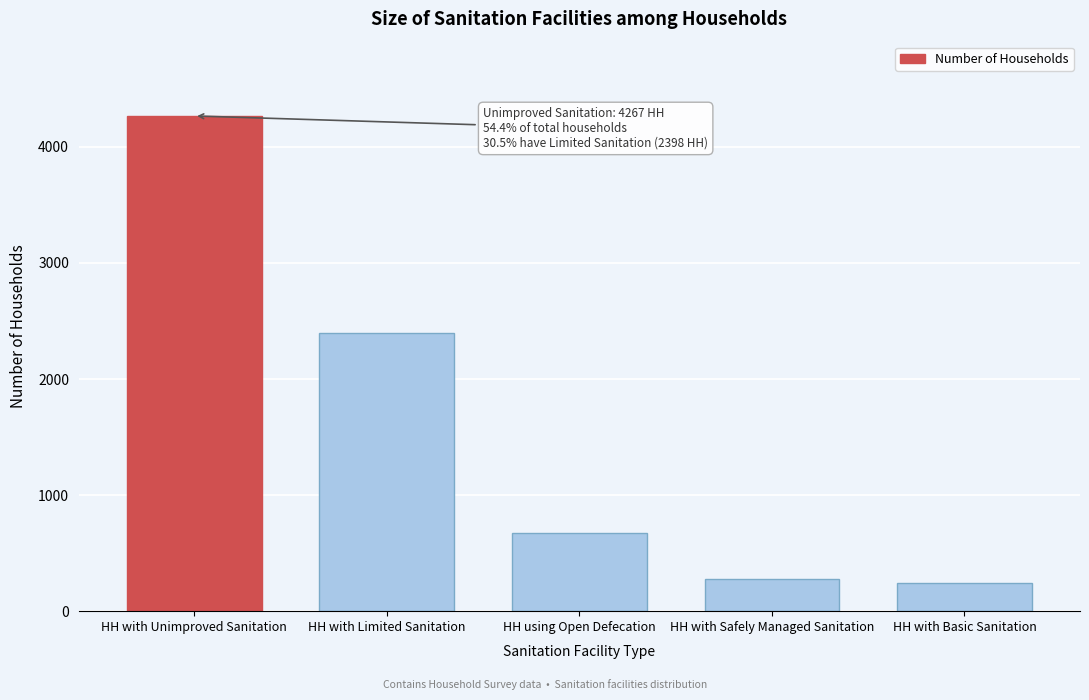

Reading left to right, transcribe all the data shown in this chart.

4267	2398	673	273	239